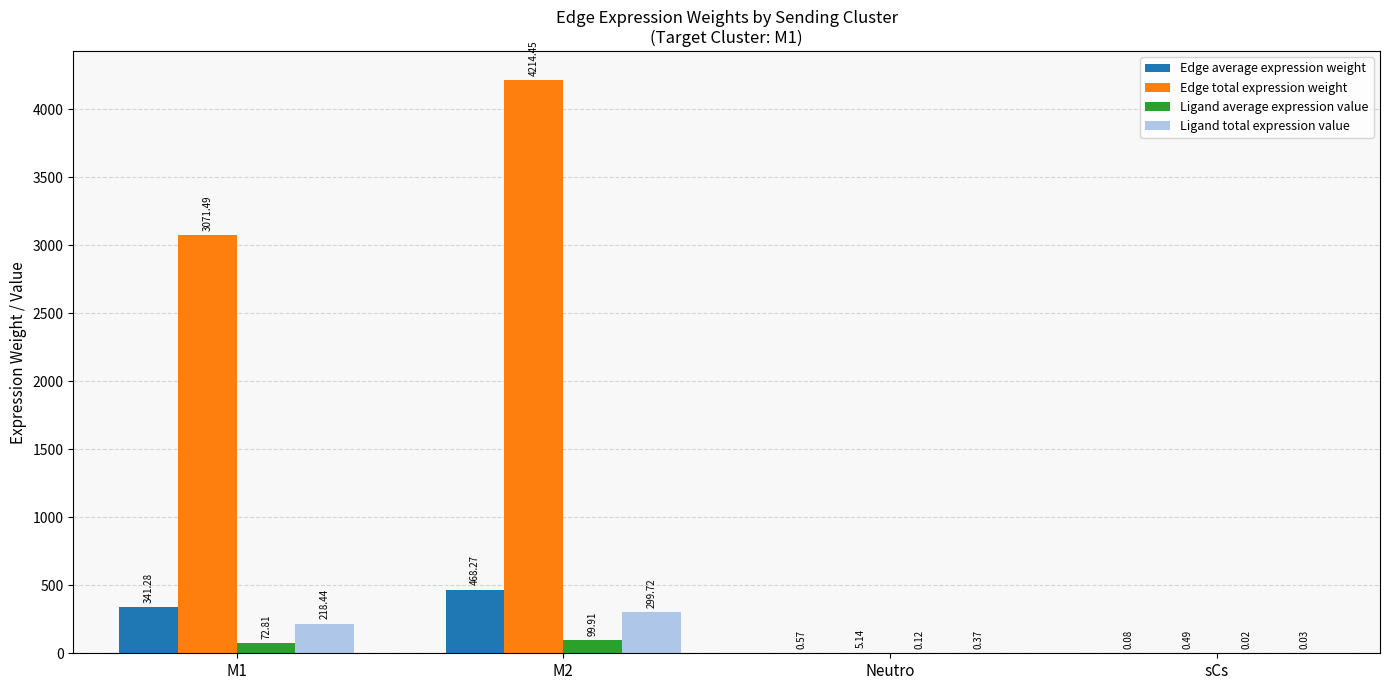

Which series has the largest range (max minus min)?

Edge total expression weight